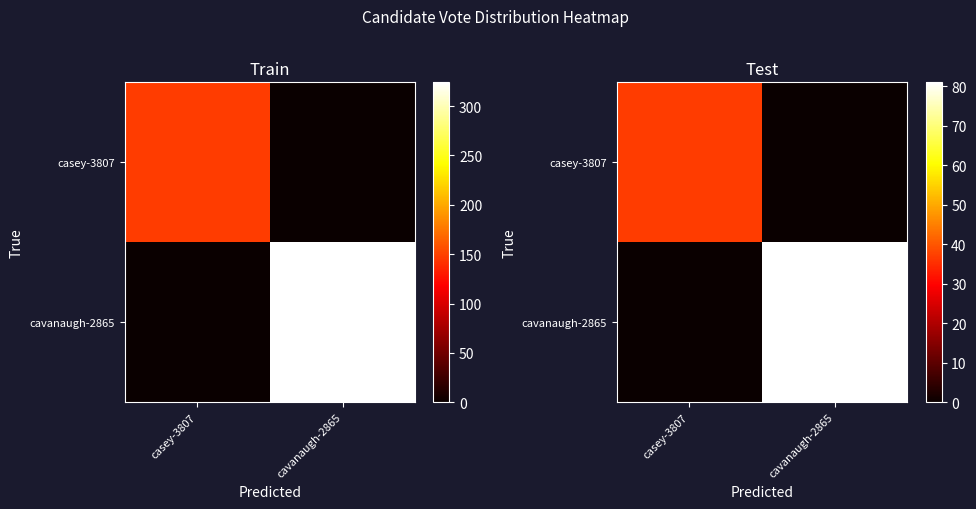

Which category has the highest value across all series?

cavanaugh-2865